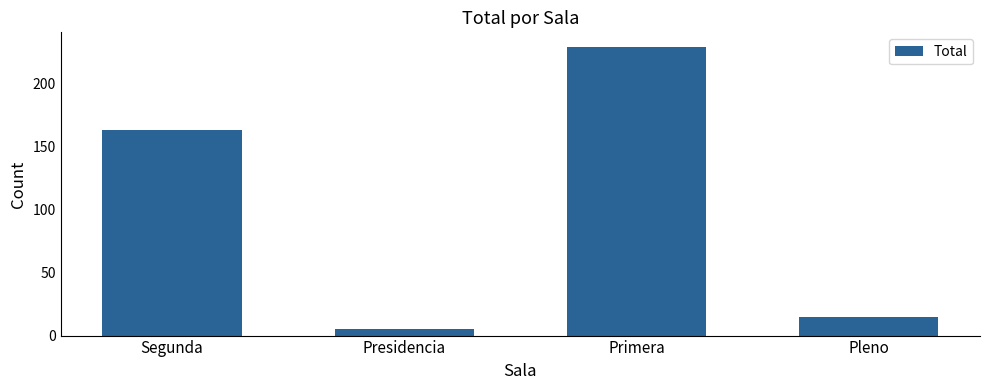

Does the chart contain any negative values?

No